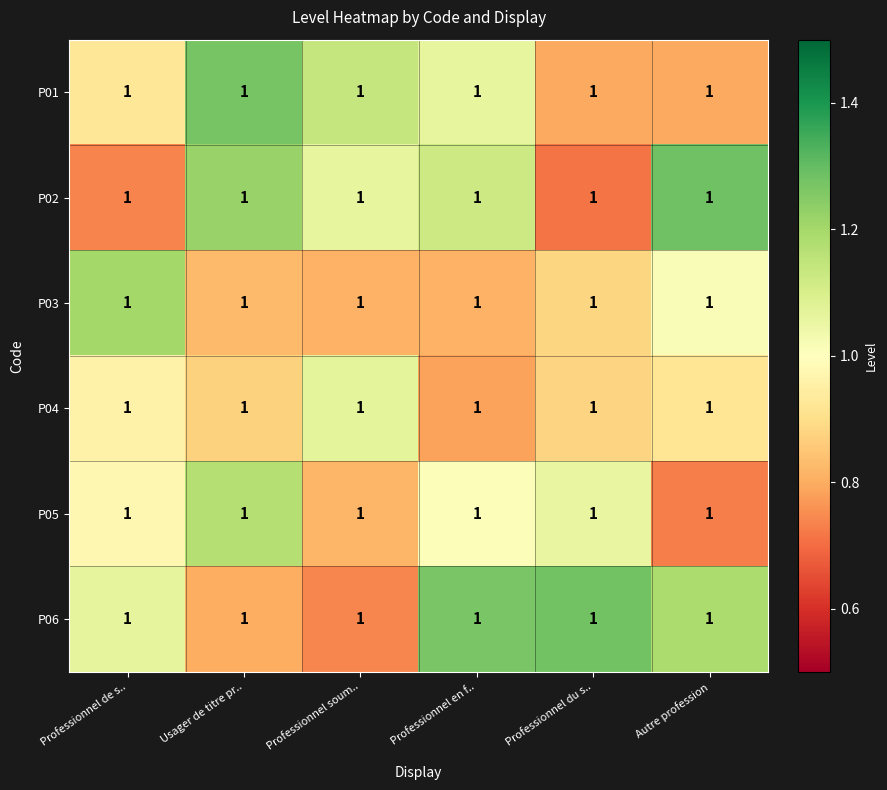

How many categories are shown in the chart?

6